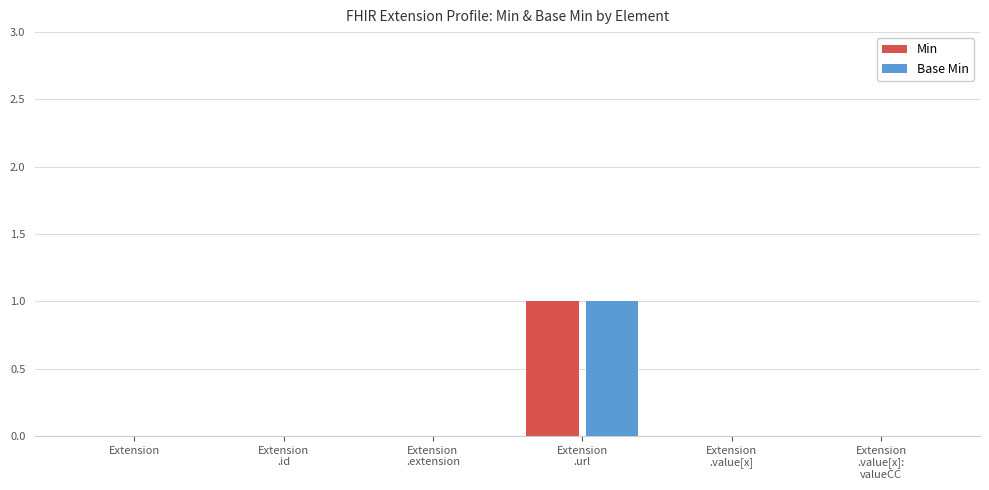

Reading right to left, transcribe all the data shown in this chart.

Min: Extension
.value[x]:
valueCC=0	Extension
.value[x]=0	Extension
.url=1	Extension
.extension=0	Extension
.id=0	Extension=0
Base Min: Extension
.value[x]:
valueCC=0	Extension
.value[x]=0	Extension
.url=1	Extension
.extension=0	Extension
.id=0	Extension=0